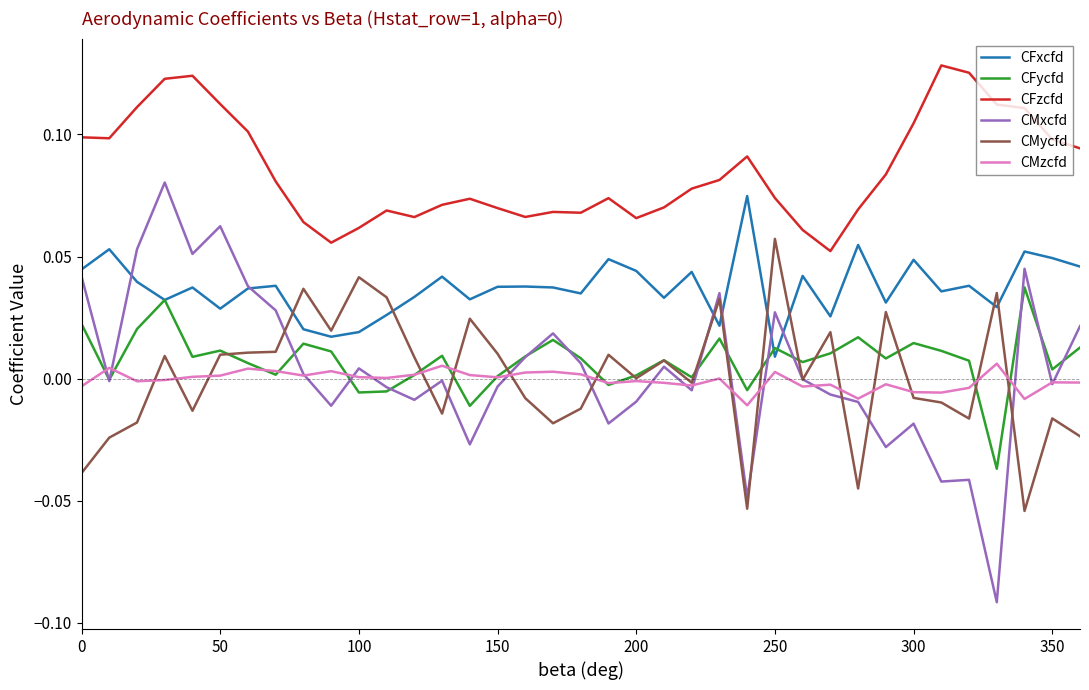

Which series has the widest spread of values?

CMxcfd